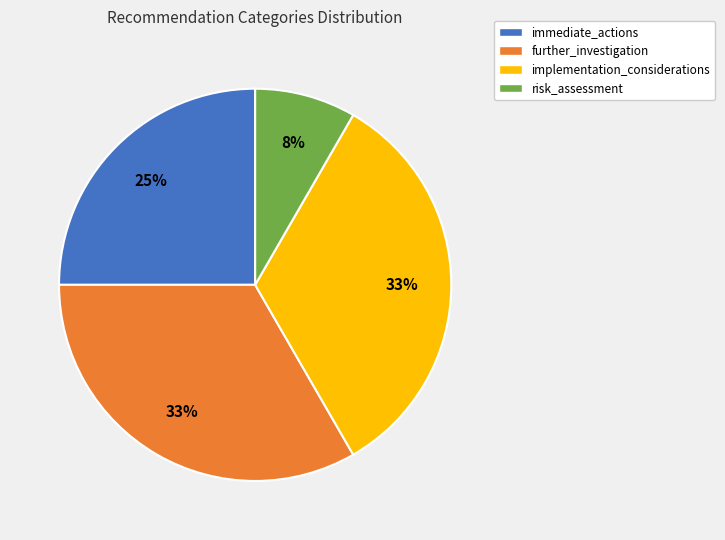

What is the smallest slice in the pie chart?

risk_assessment